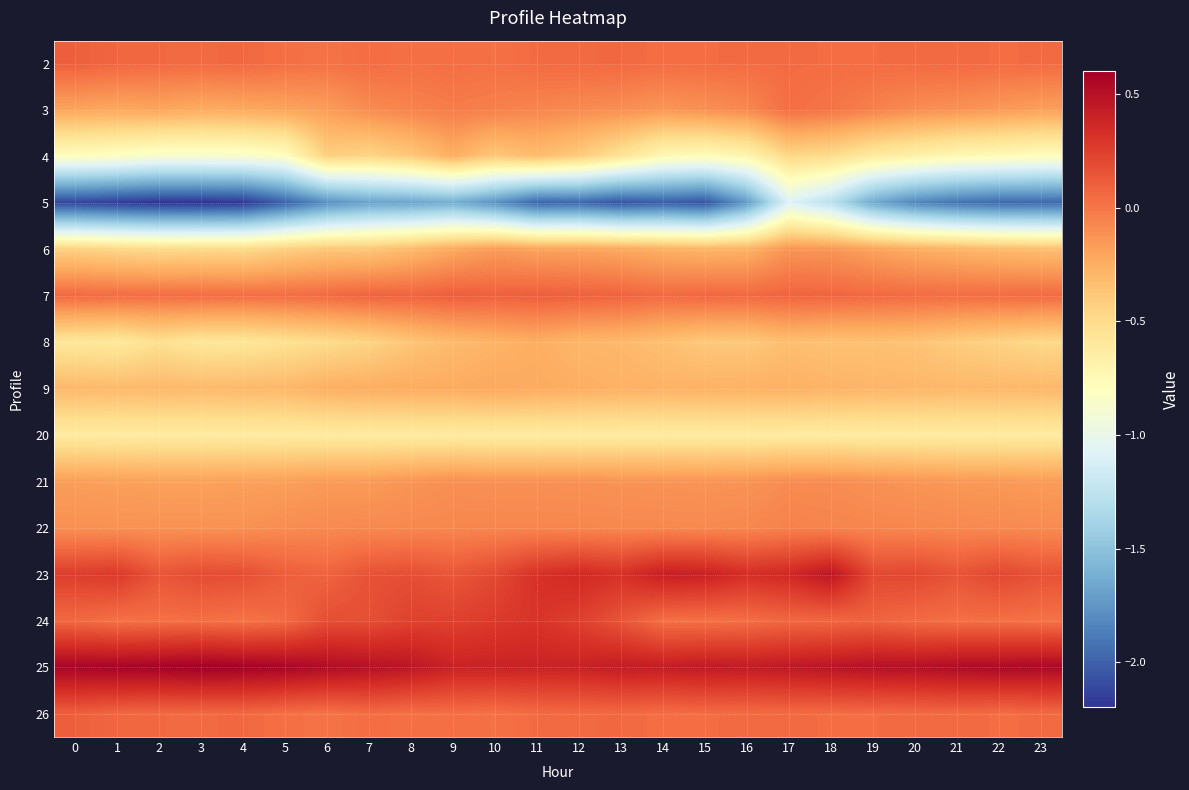

Which series has the largest total across all categories?

25